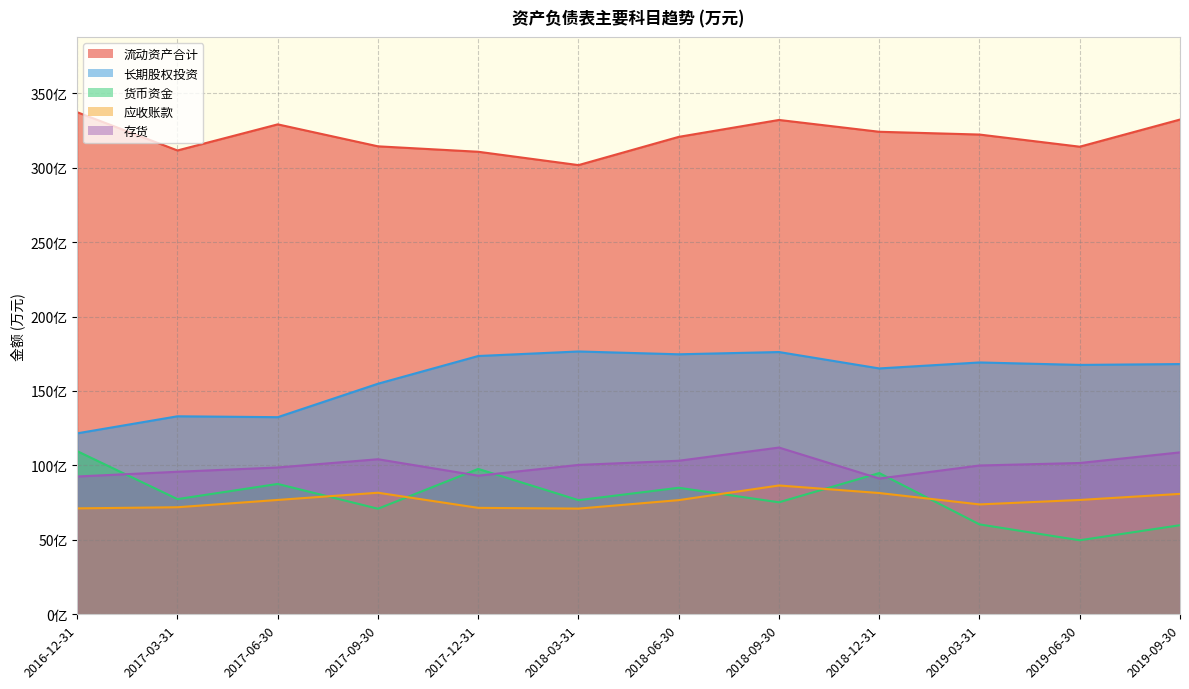

How many values in the 长期股权投资 series exceed 1680916?

5